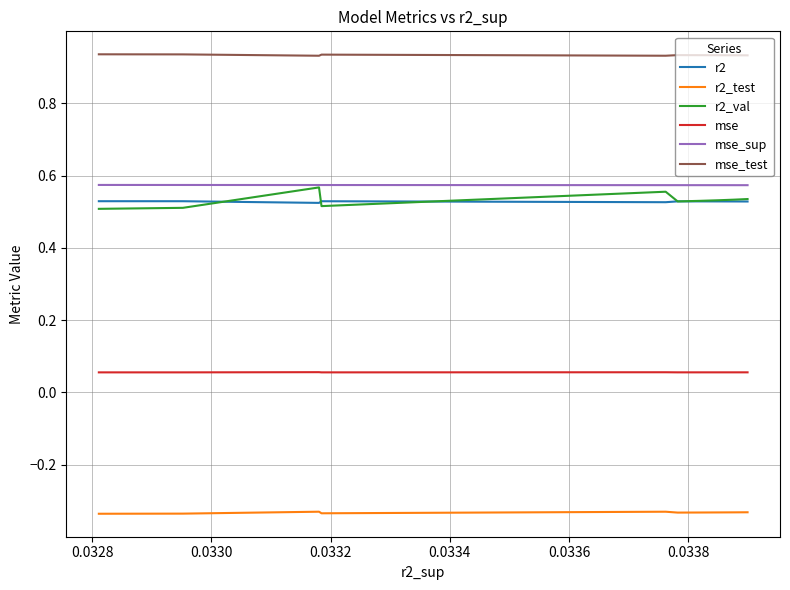

True or false: mse_sup and mse intersect in this chart.

False